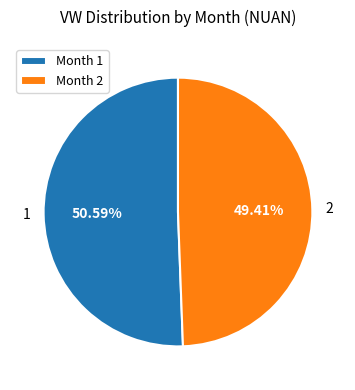

Between Month 2 and Month 1, which is larger?

Month 1